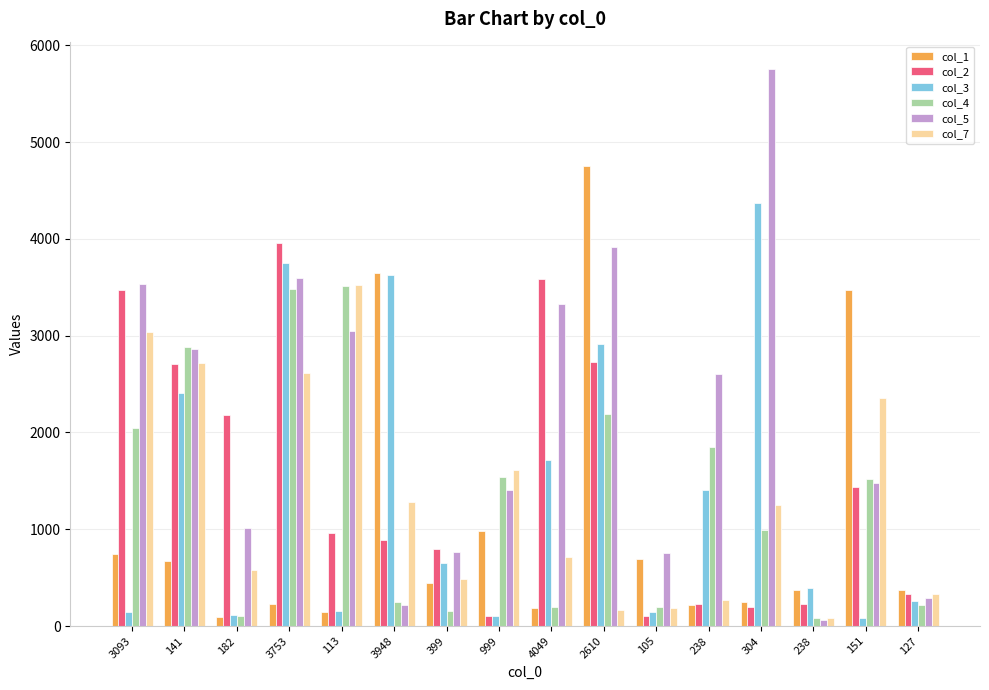

How many groups of bars are there?

16